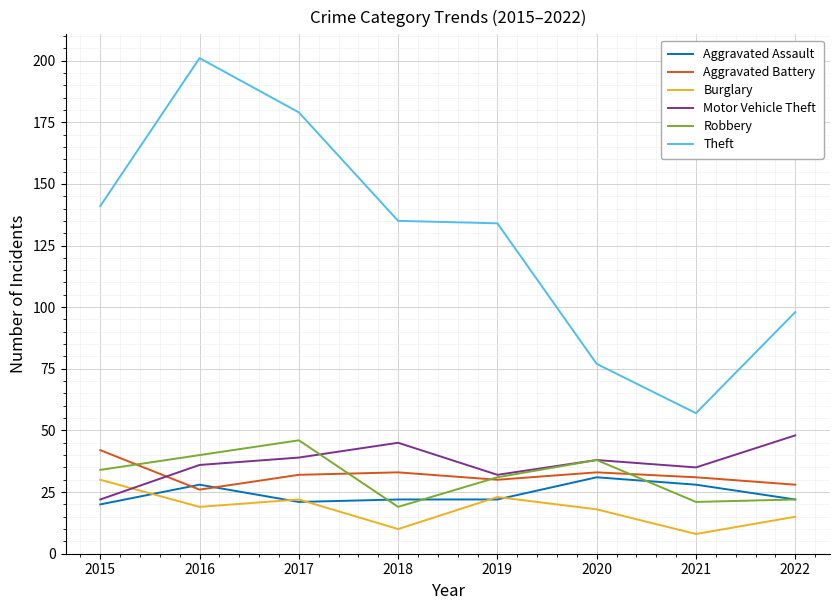

Is it true that Theft equals 179 at 2017?

True